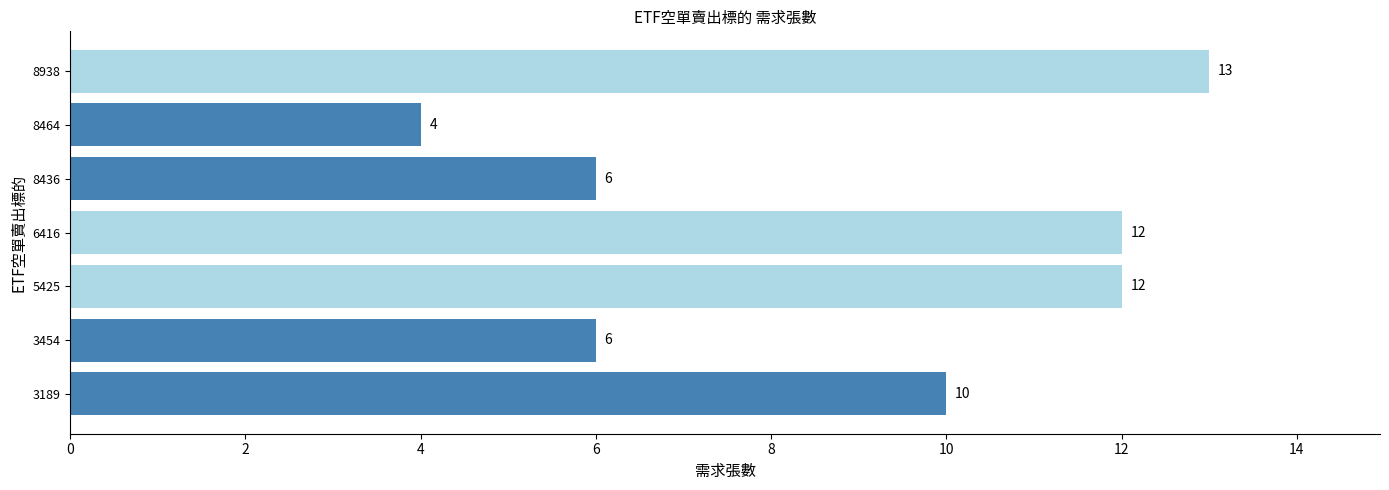

Read the value at 8464.

4